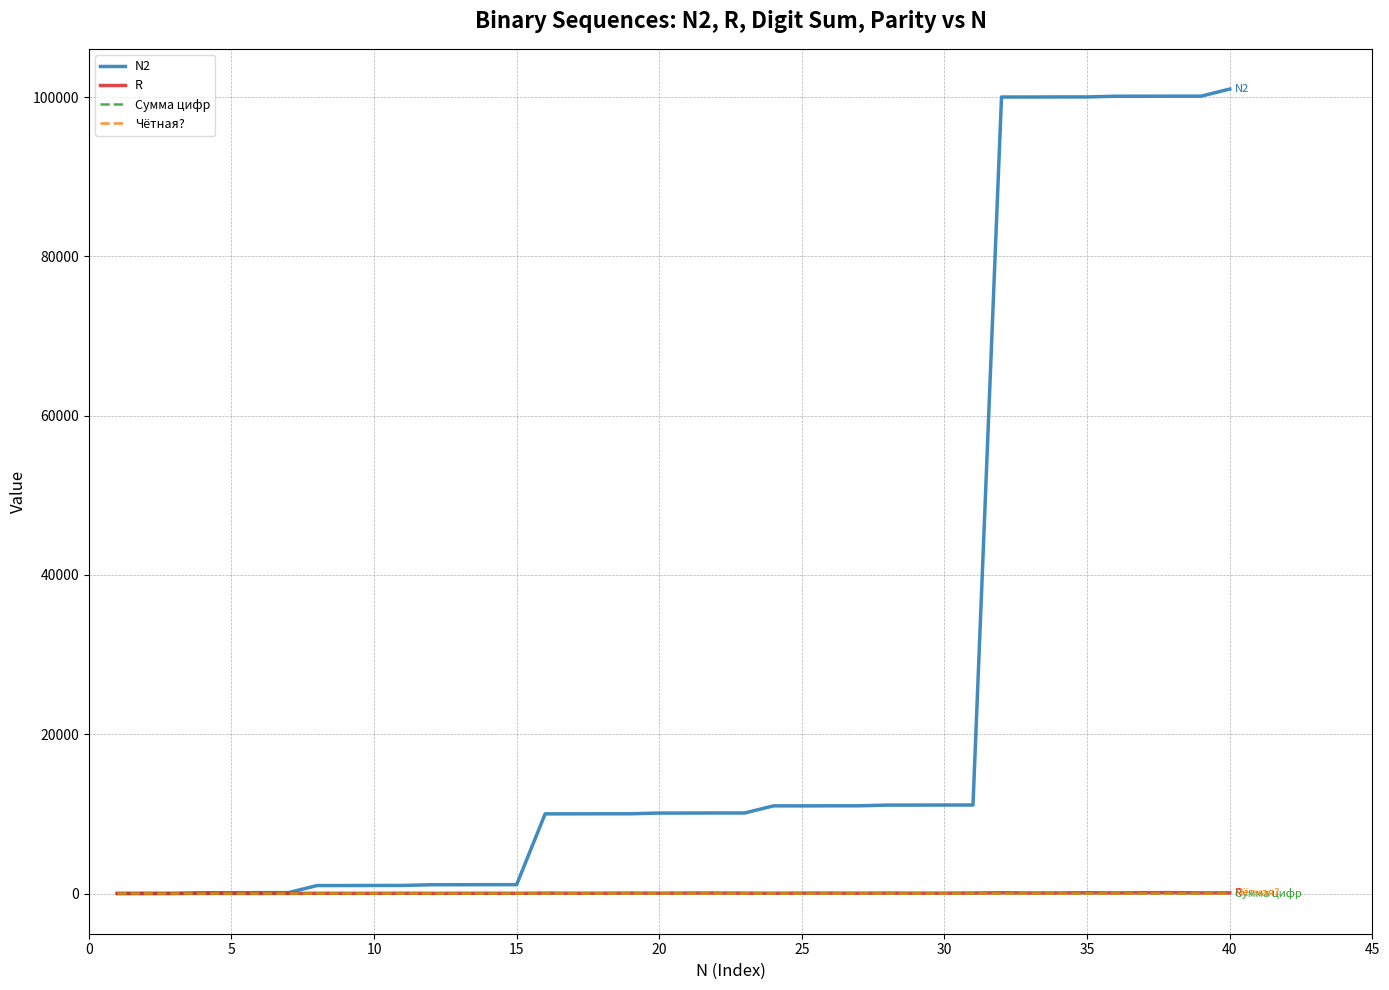

Which series has the largest total across all categories?

N2